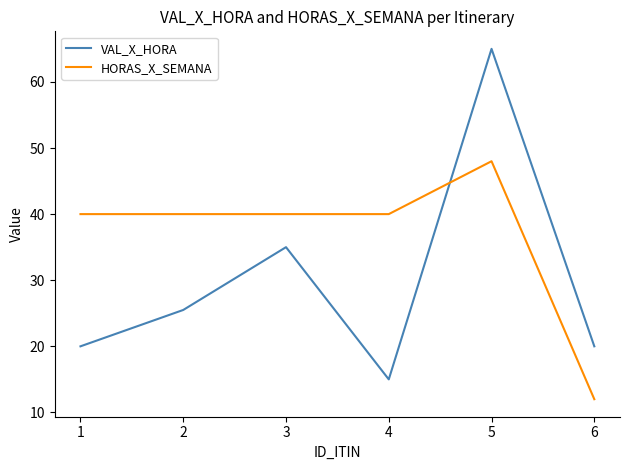

List the series in order of their overall mean, lowest first.

VAL_X_HORA, HORAS_X_SEMANA